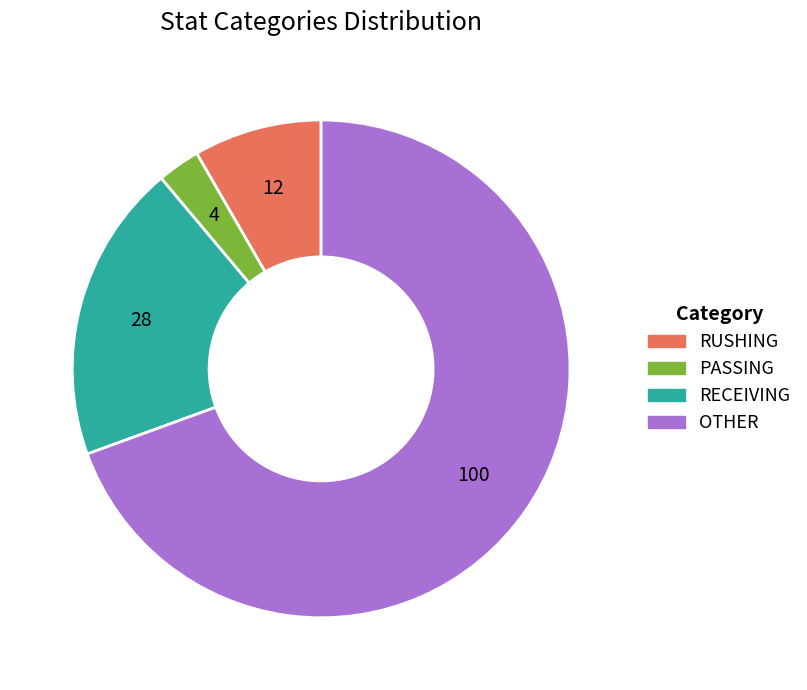

Do RECEIVING and RUSHING together represent more than half of the pie?

No